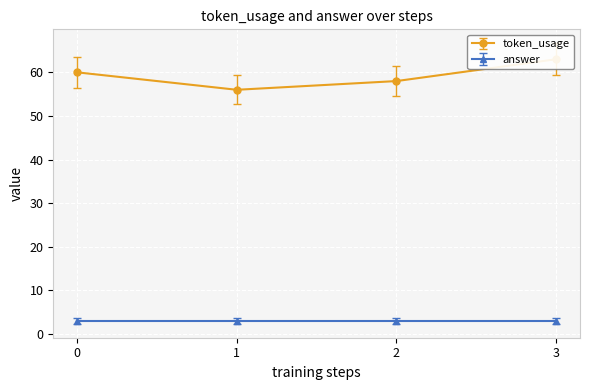

True or false: the data shows 63.5 at 0.

True